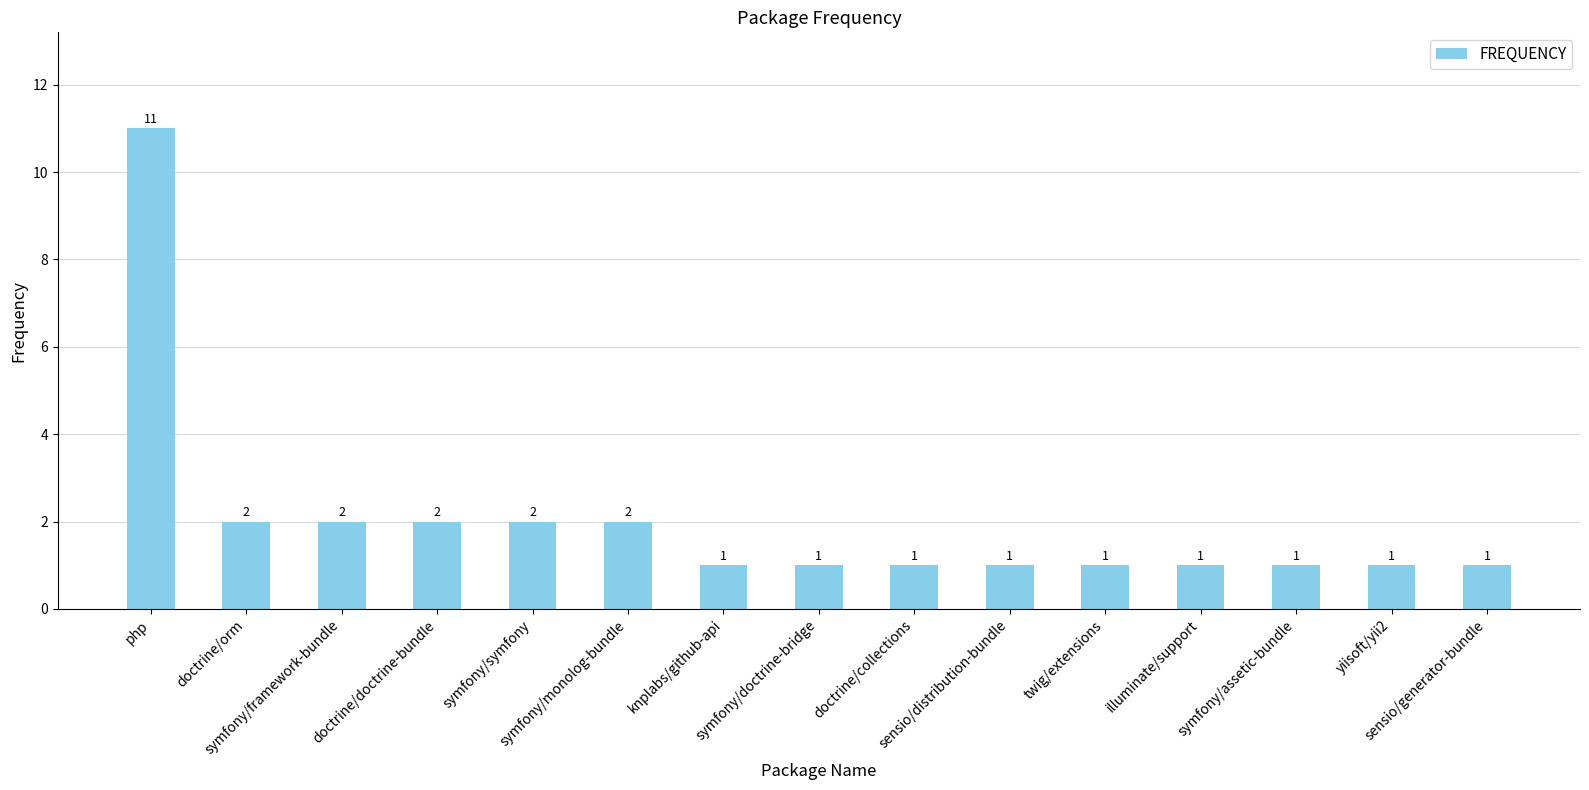

What is the greatest value displayed?

11